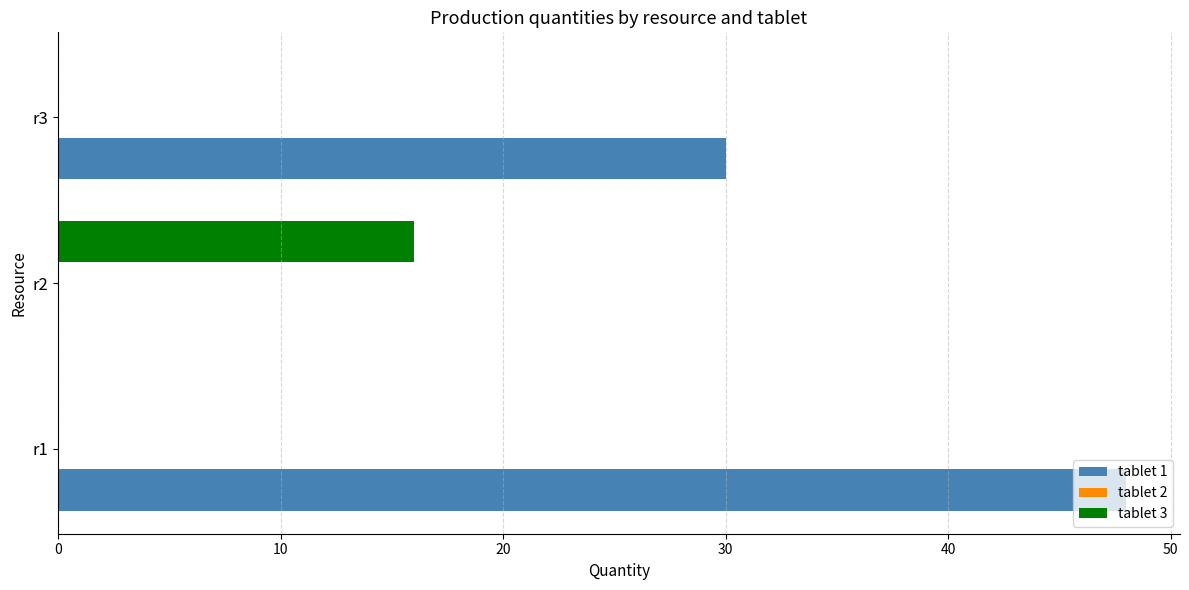

Which series has the largest range (max minus min)?

tablet 1